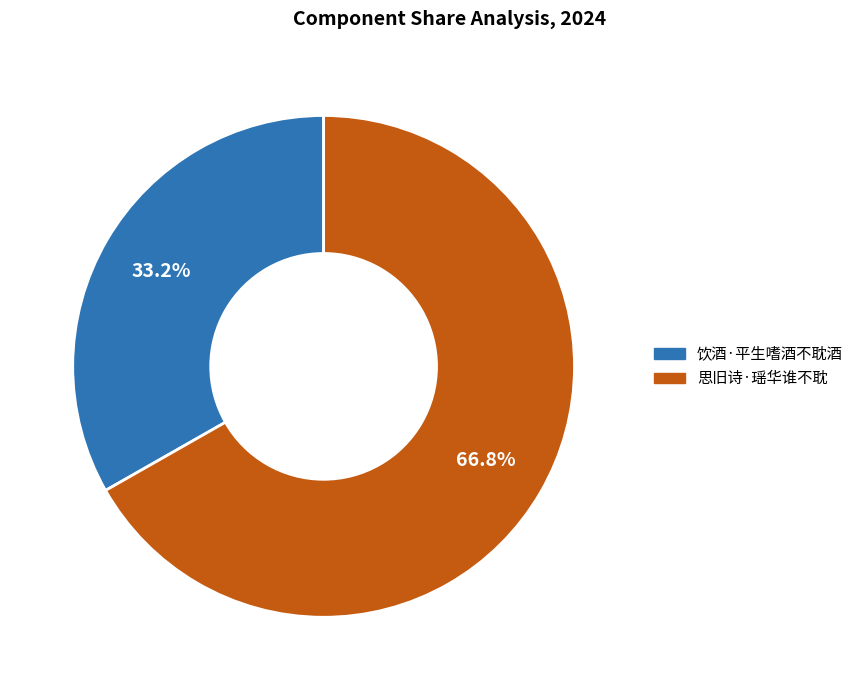

Count the number of slices in the pie.

2